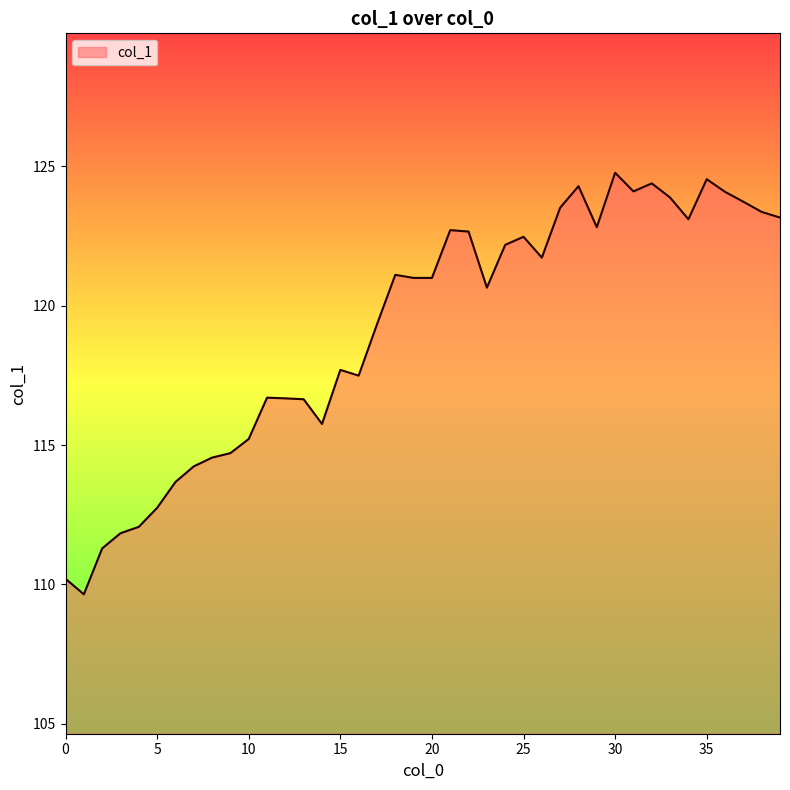

What is the minimum value shown in the chart?

109.6